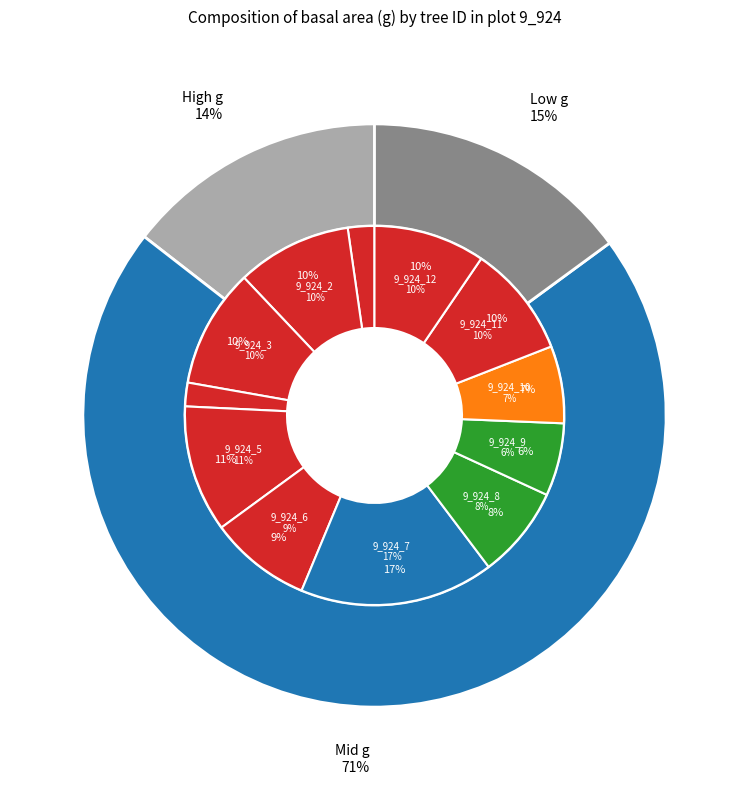

Do 9_924_11 and 9_924_7 together represent more than half of the pie?

No